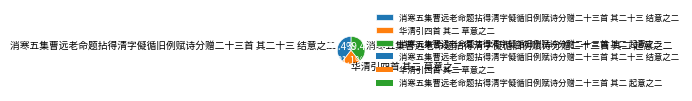

Combined, do 消寒五集曹远老命题拈得清字儗循旧例赋诗分赠二十三首 其二十三 结意之二 and 消寒五集曹远老命题拈得清字儗循旧例赋诗分赠二十三首 其二 起意之二 account for over 50%?

Yes